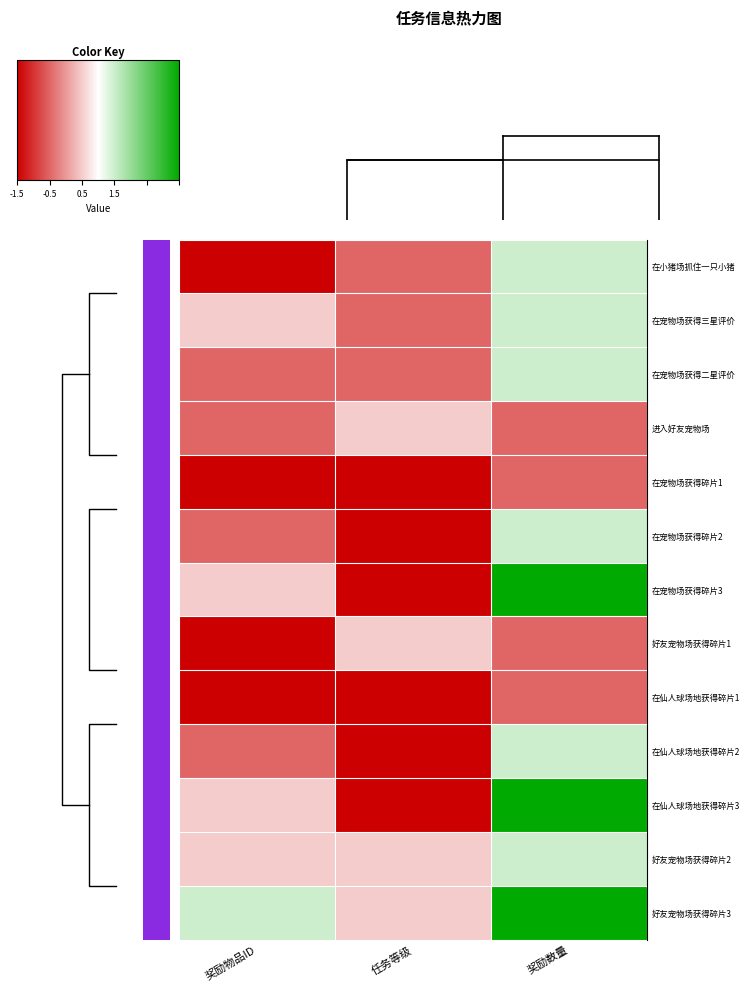

Reading right to left, transcribe all the data shown in this chart.

row_0: 4	2	1
row_1: 4	2	3
row_2: 4	2	2
row_3: 2	3	2
row_4: 2	1	1
row_5: 4	1	2
row_6: 6	1	3
row_7: 2	3	1
row_8: 2	1	1
row_9: 4	1	2
row_10: 6	1	3
row_11: 4	3	3
row_12: 6	3	4